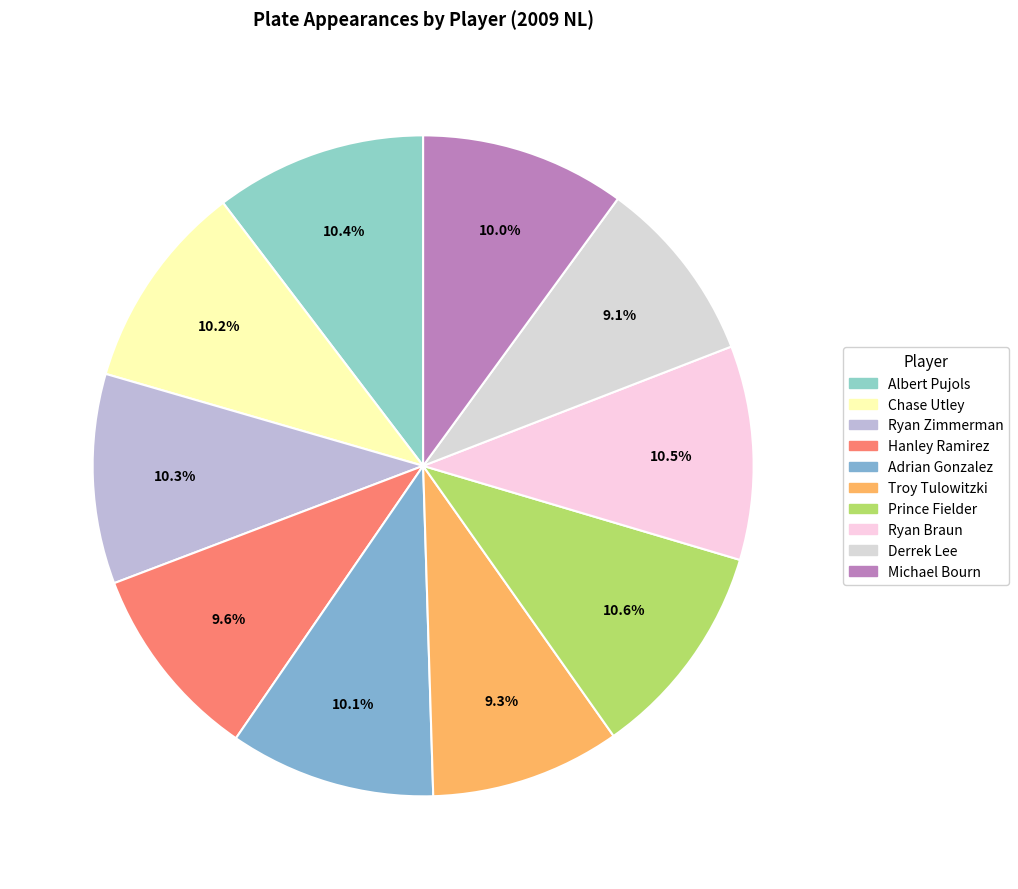

Combined, what portion of the pie is Derrek Lee and Troy Tulowitzki?

18.4%